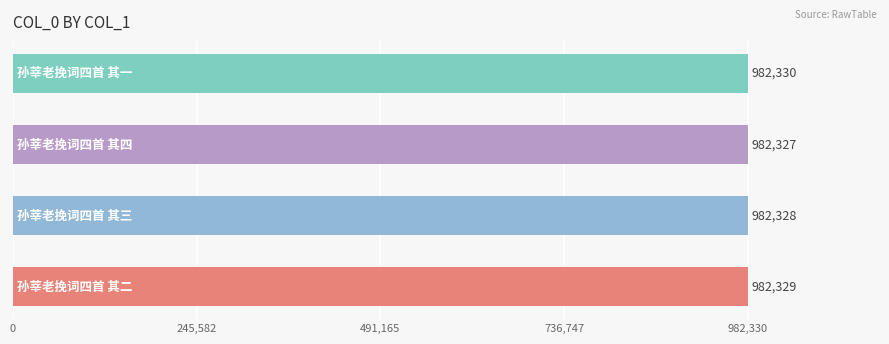

Reading top to bottom, what are all the values shown in this chart?

982330	982327	982328	982329